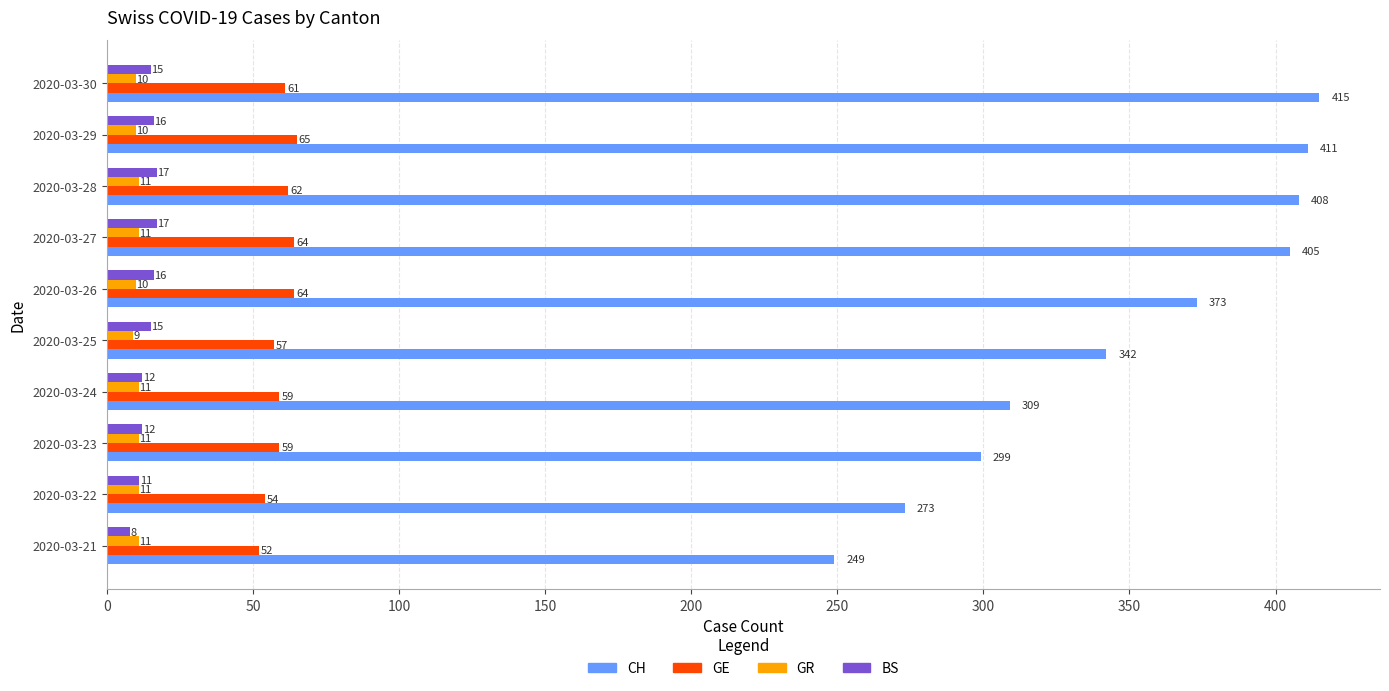

What is the average value of the GE series?

60